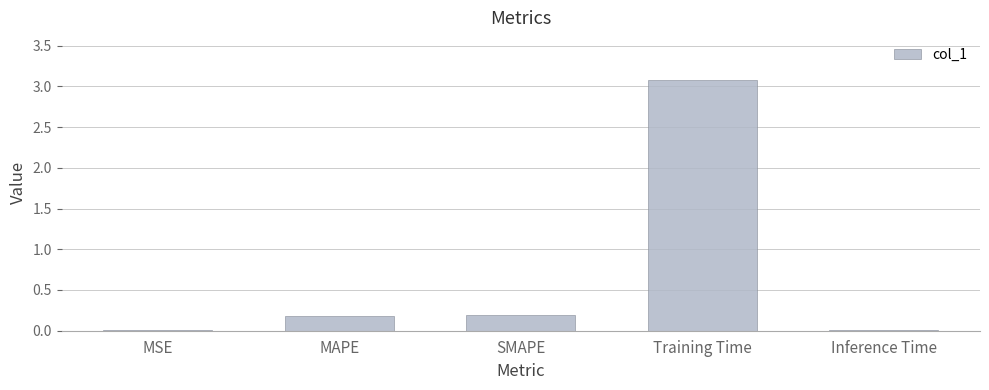

What is the difference between the values at Training Time and Inference Time?

3.1